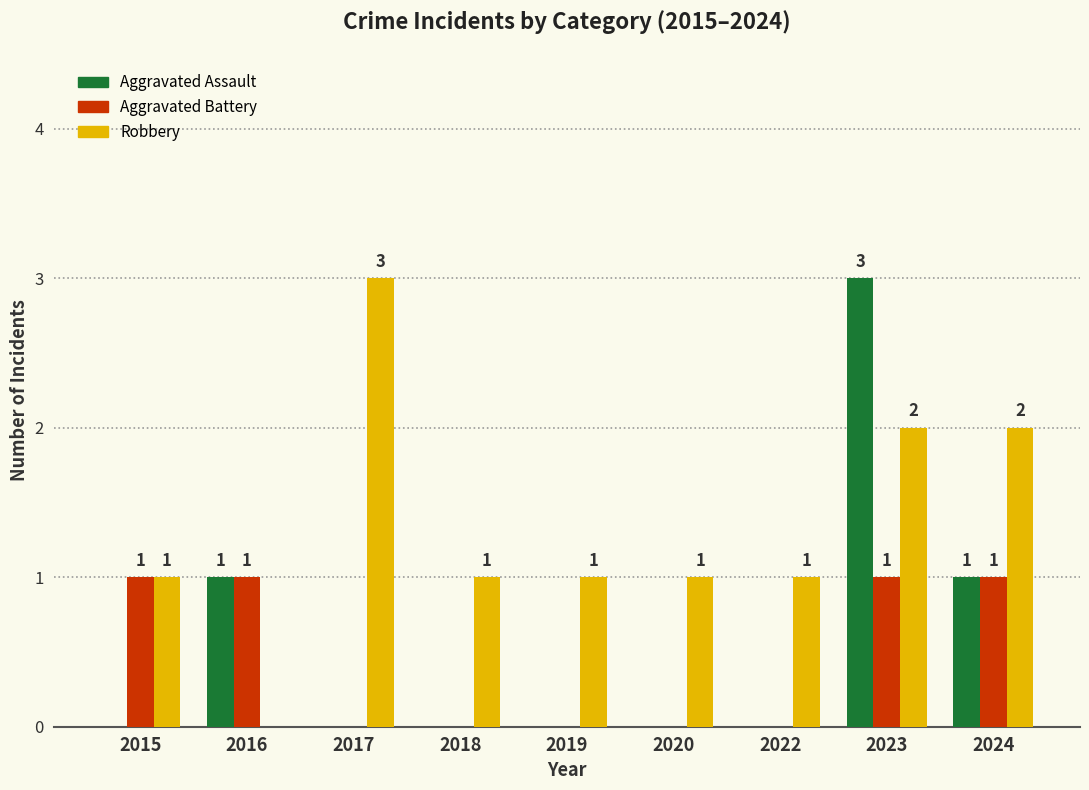

What is the maximum value shown in the chart?

3